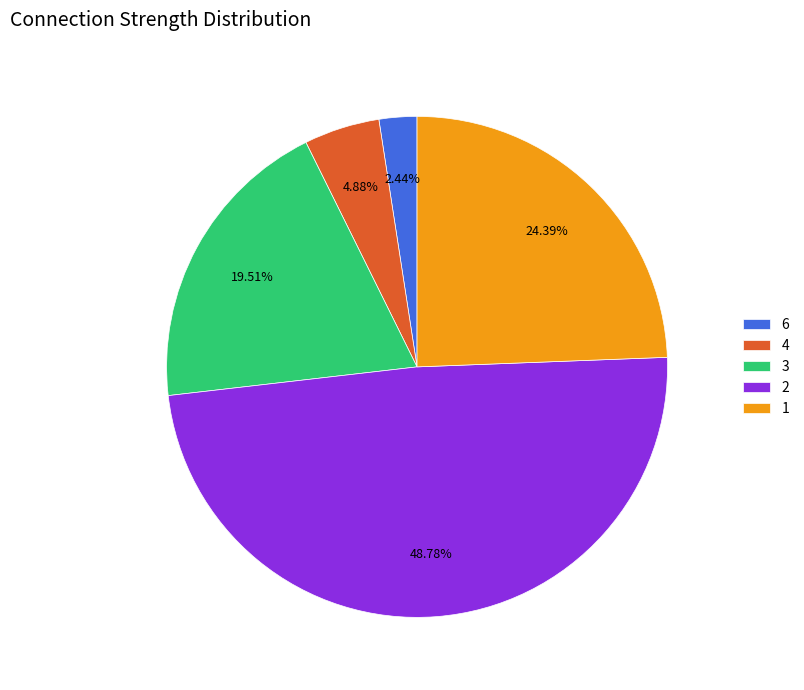

How many segments does this pie chart have?

5